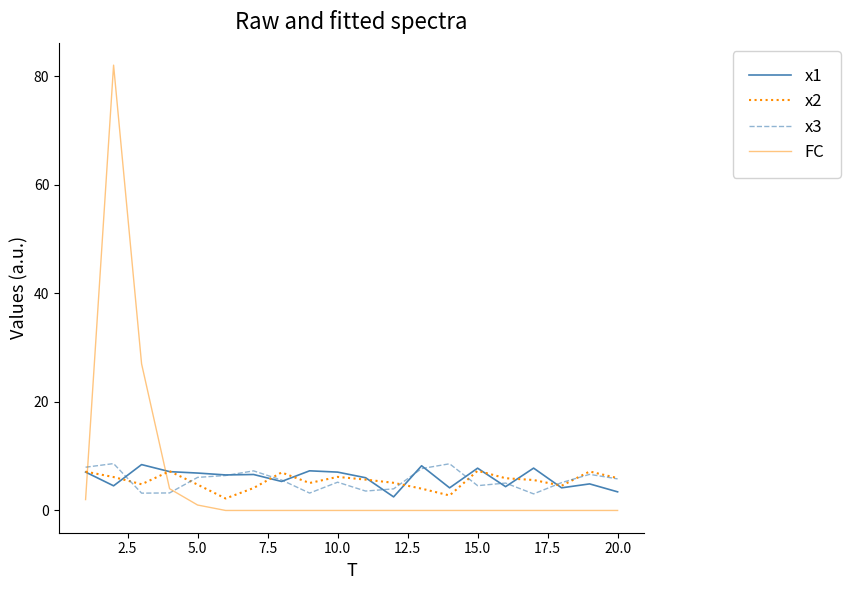

What is the maximum value for x1?

8.4